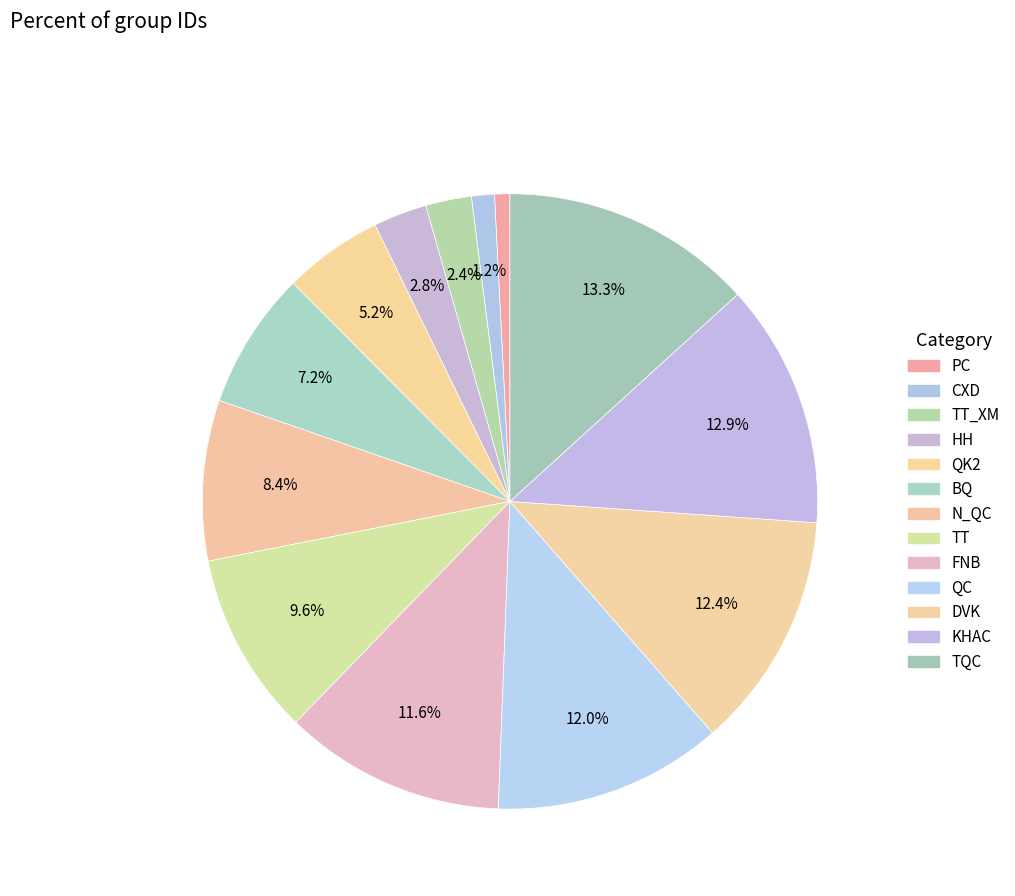

How many slices are in this pie chart?

13